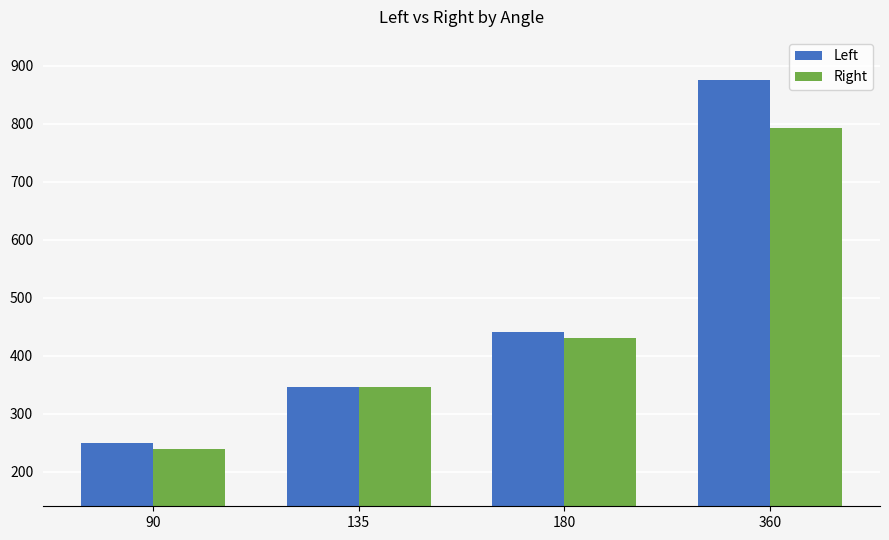

Does the chart contain stacked bars?

No